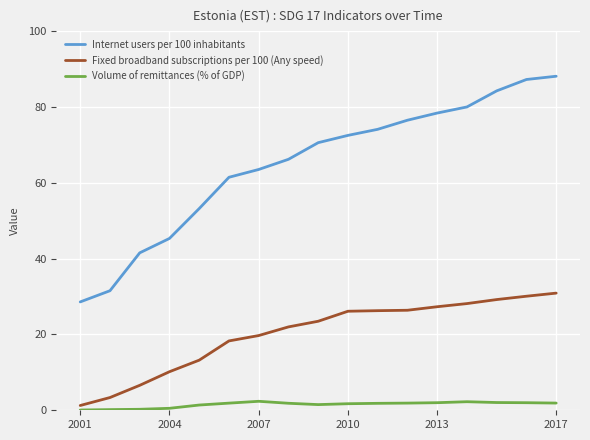

What is the maximum value shown in the chart?

88.1